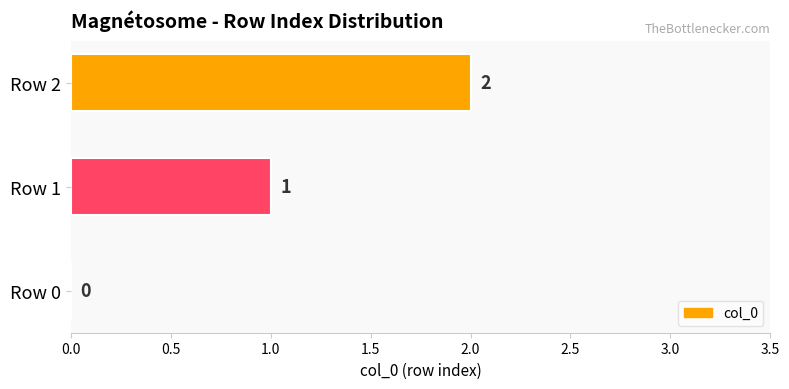

Where is the data nearest to the value 1?

Row 1